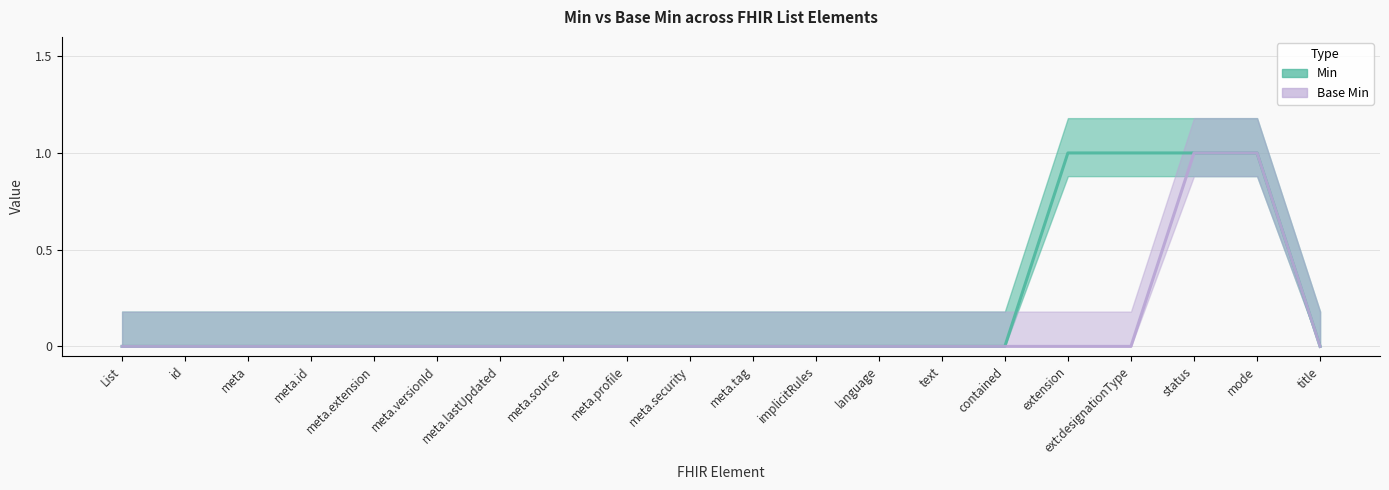

True or false: Min and Base Min cross at least once.

False